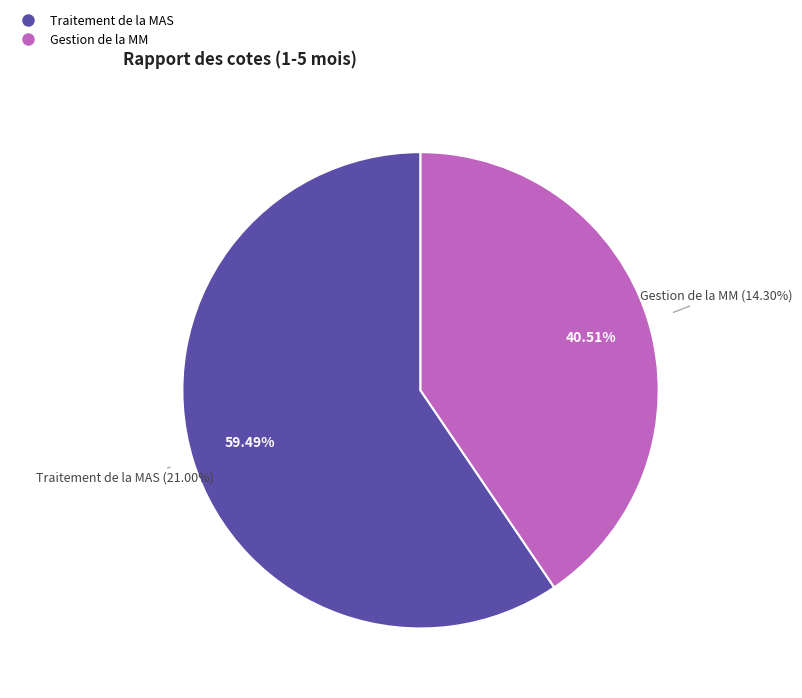

How many slices are in this pie chart?

2